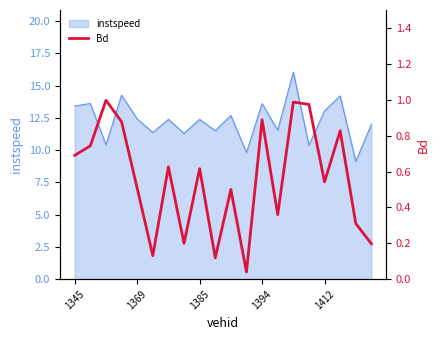

How many lines are shown in the chart?

1